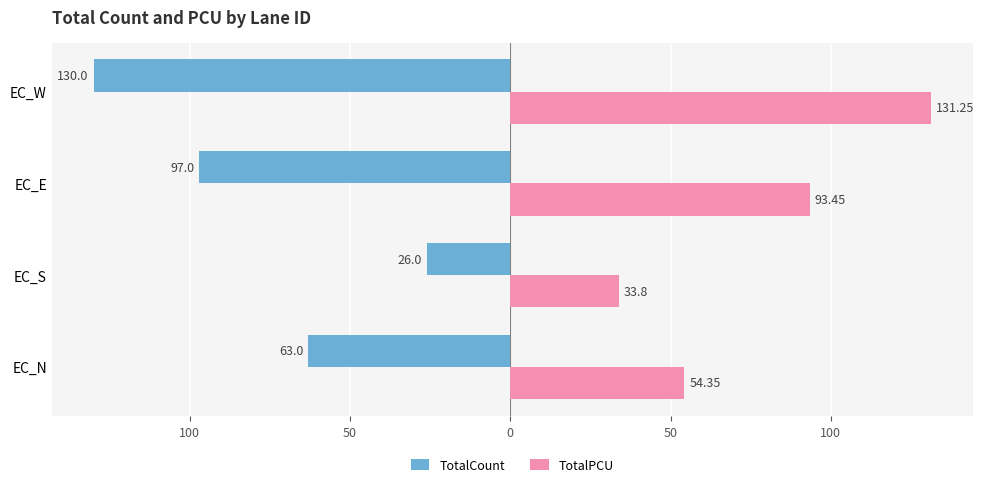

What are all the series names shown in the legend?

TotalCount, TotalPCU